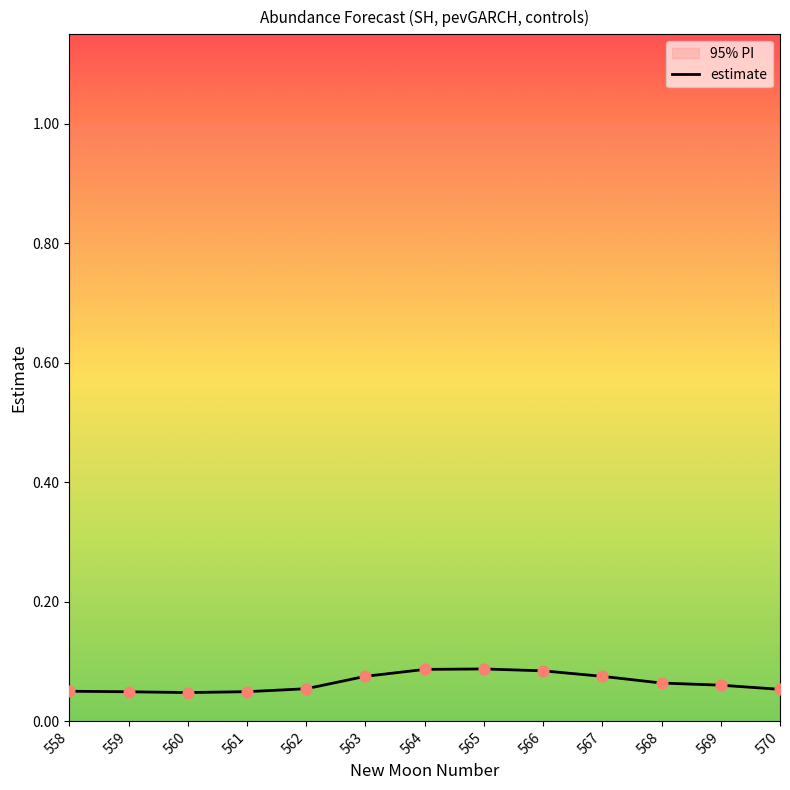

Is the value of upper_pi at 567 greater than the value of estimate at 562?

Yes